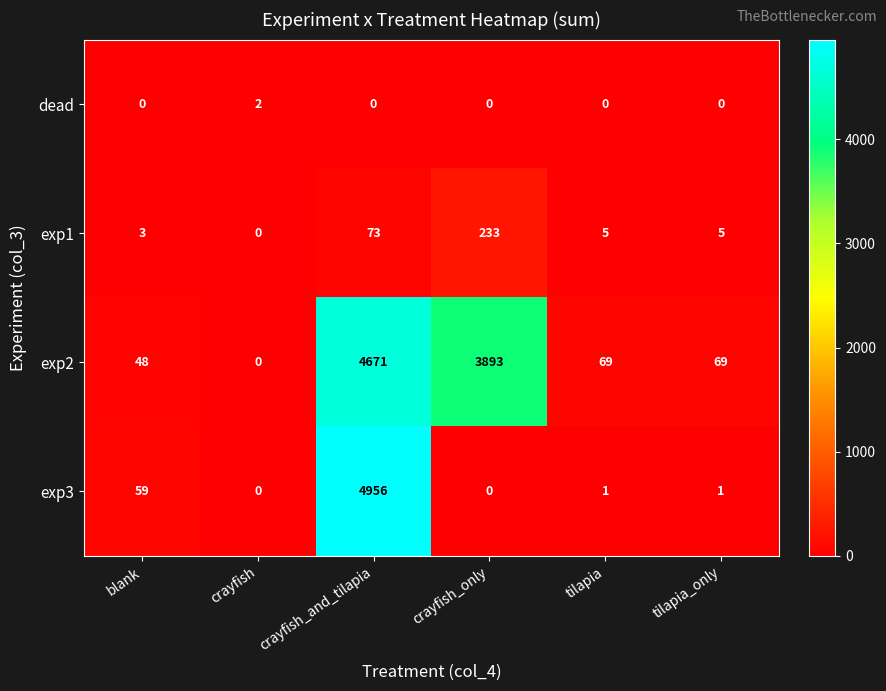

What is the difference between the exp3 values at tilapia and blank?

58